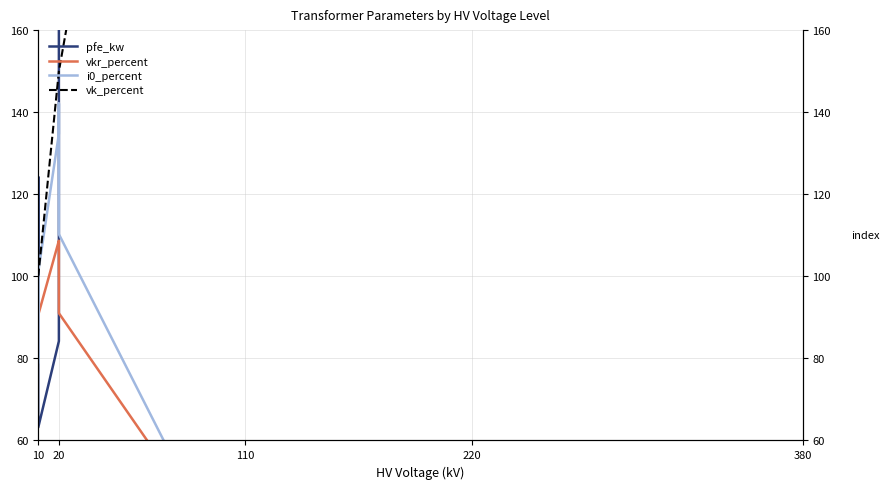

What is the total value across all series at 10?

400.0